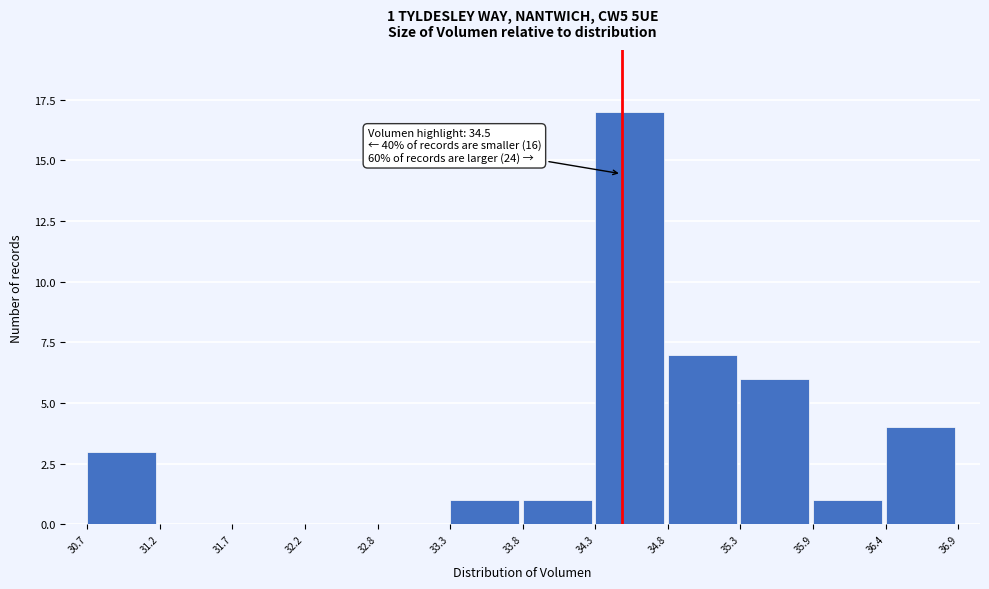

Which range on the x-axis has the tallest bar?

34.3 to 34.8